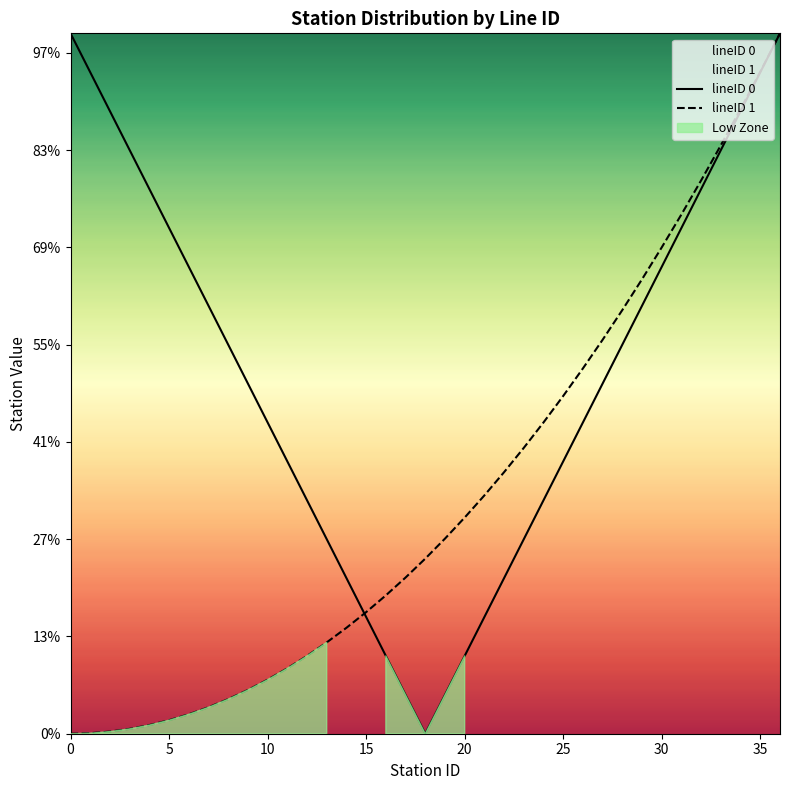

True or false: lineID 1 has a value of 5.8 at 12.

False